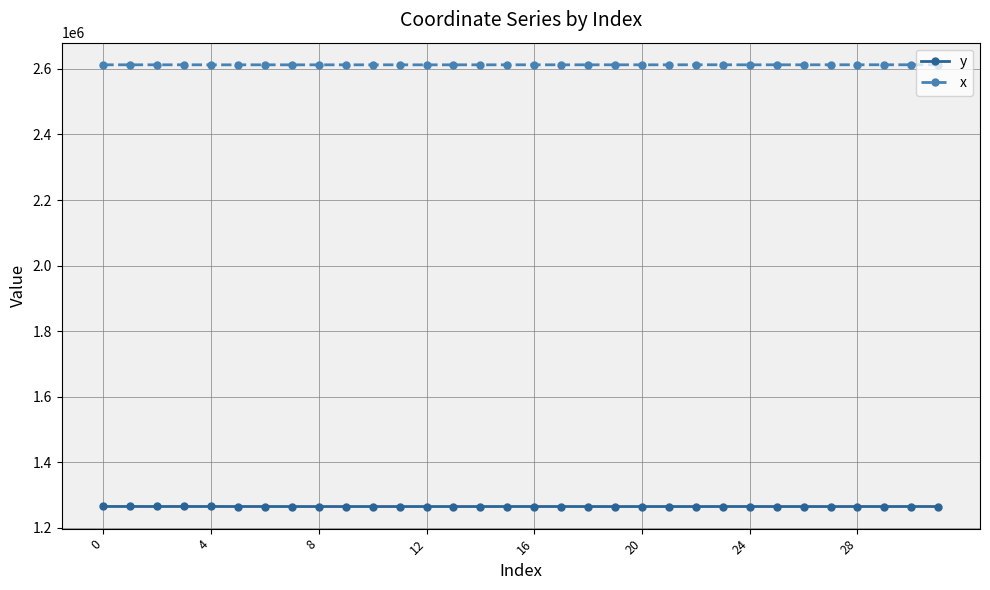

List the series in order of their overall mean, highest first.

x, y